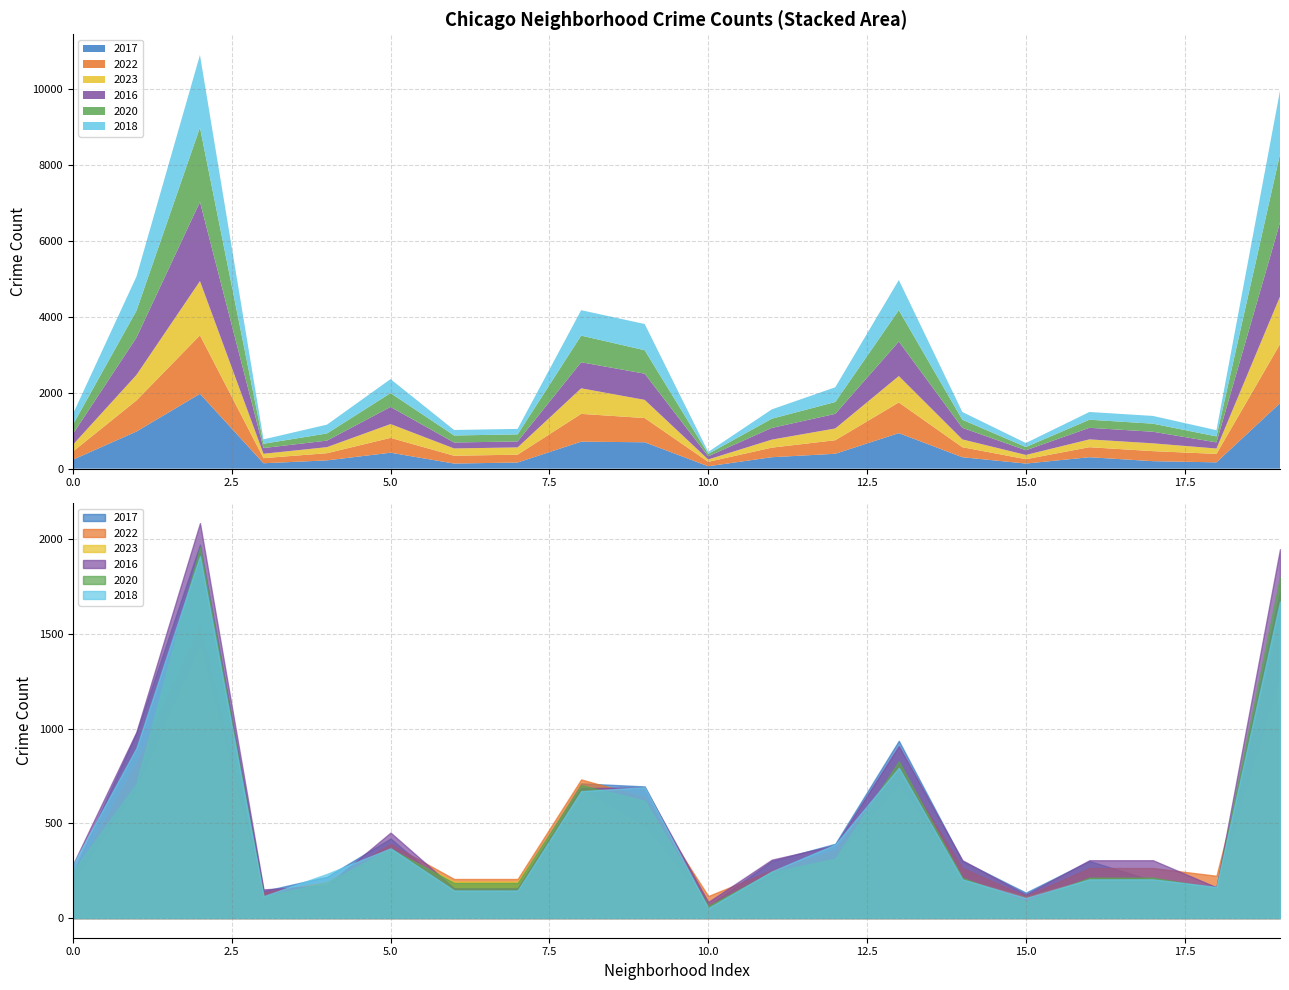

What is the difference between the second highest and second lowest values in the 2023 series?

1144